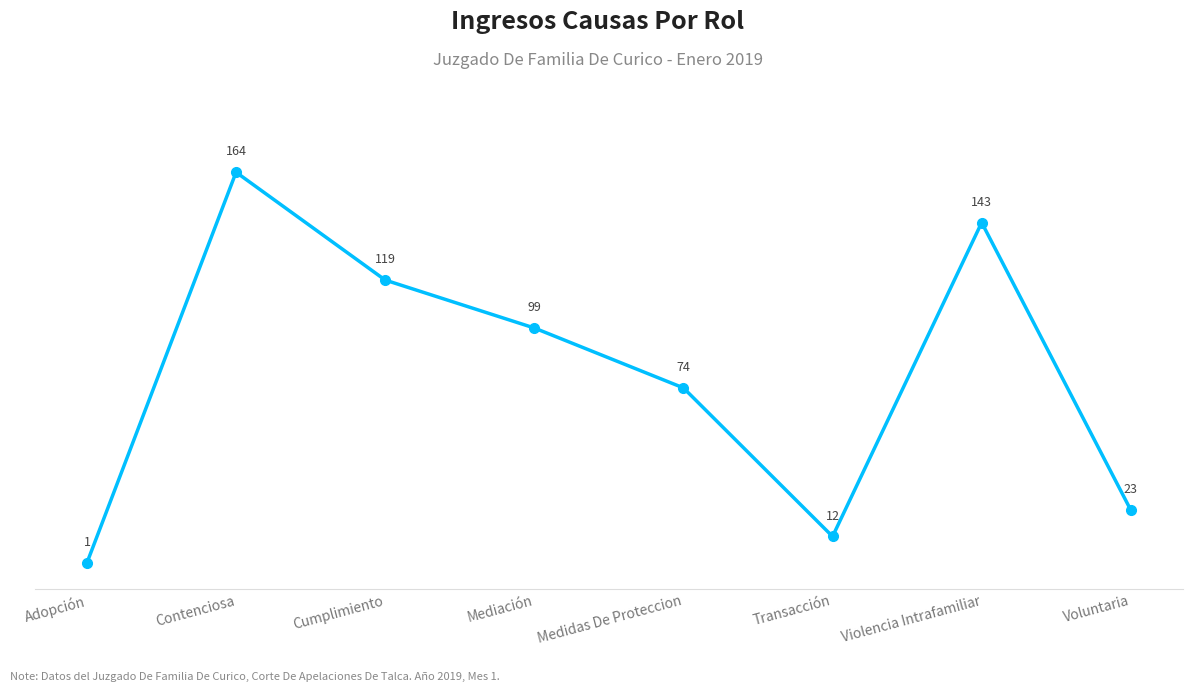

How many categories are shown in the chart?

8